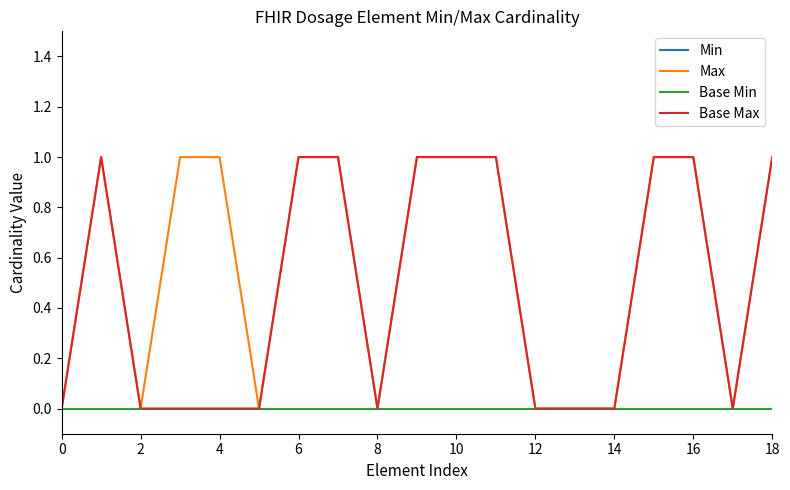

True or false: Base Max and Min cross at least once.

False